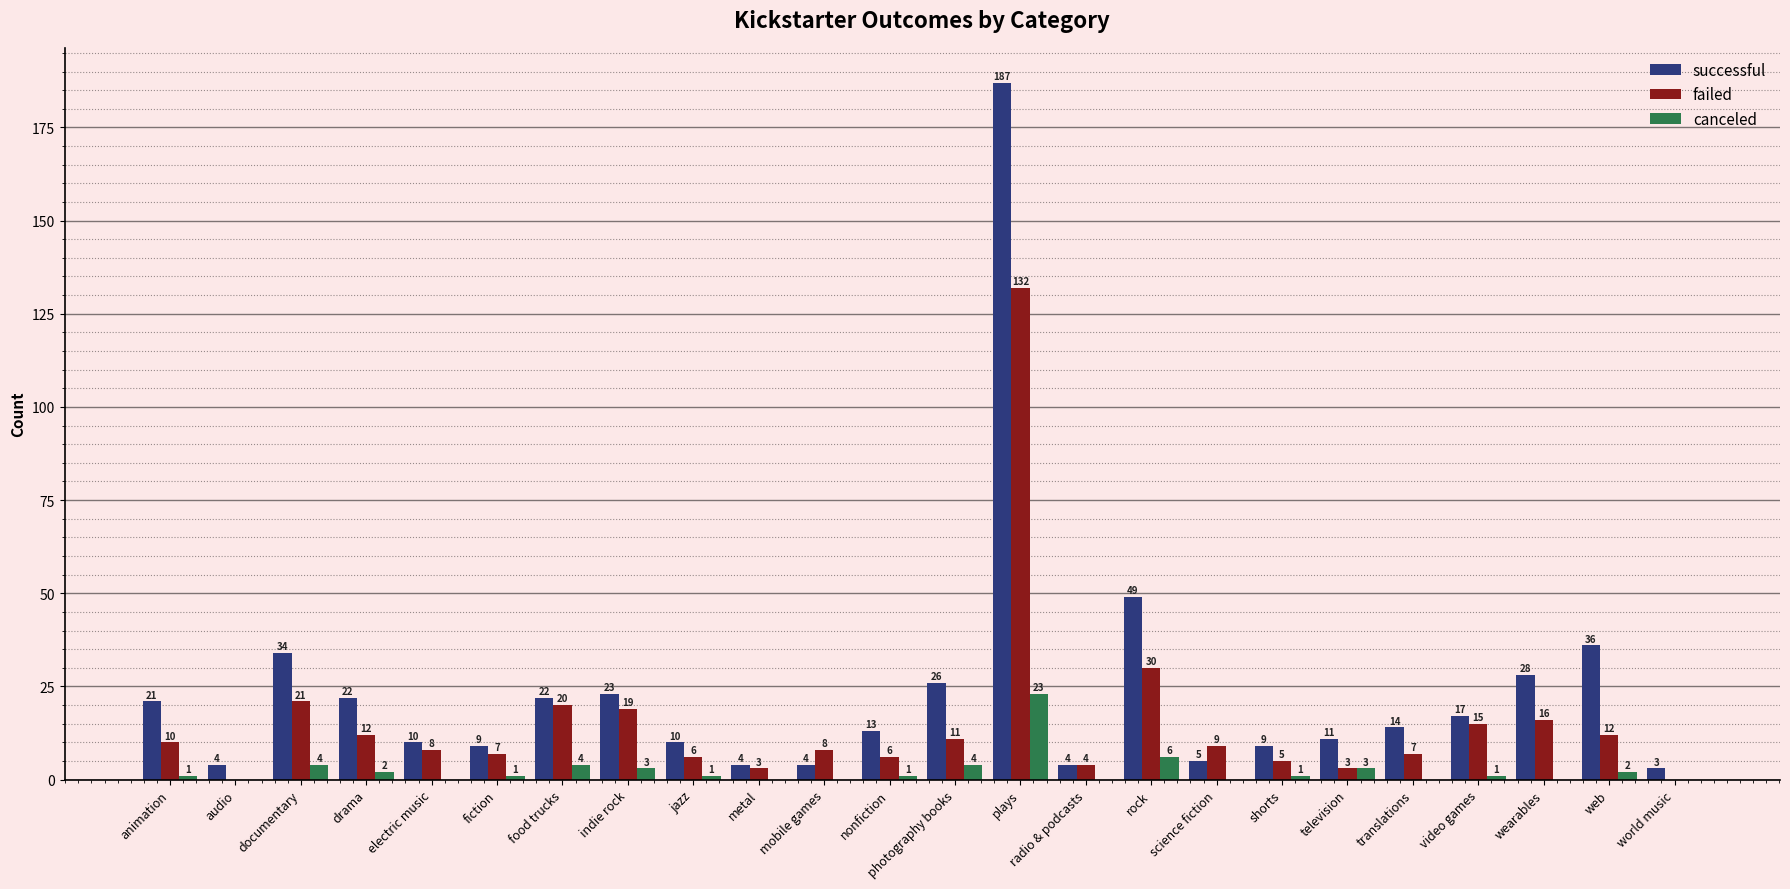

Does the chart contain stacked bars?

No